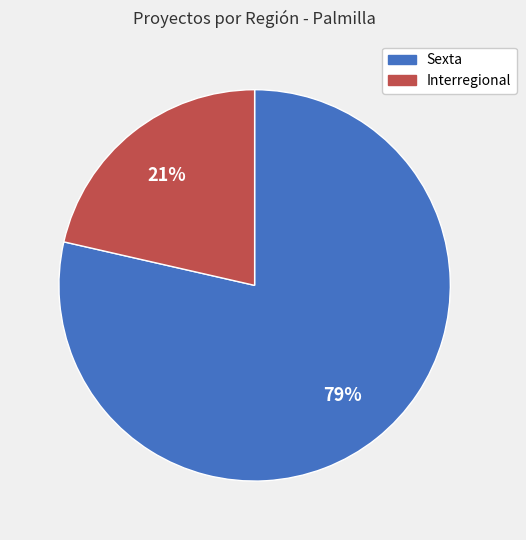

Combined, do Interregional and Sexta account for over 50%?

Yes